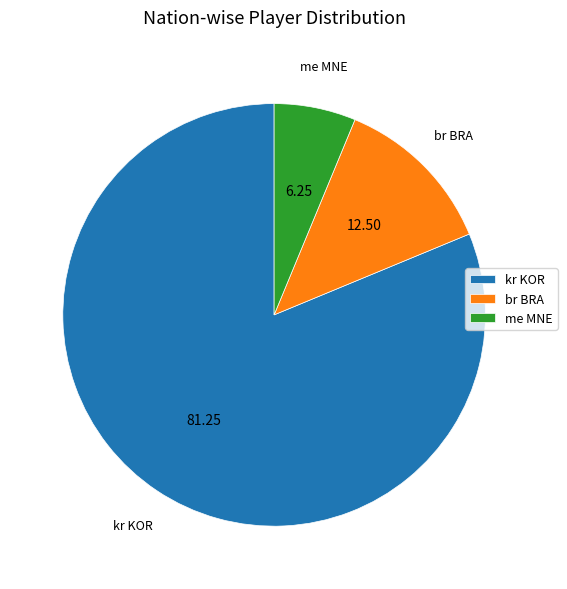

Is the sum of kr KOR and br BRA greater than half?

Yes